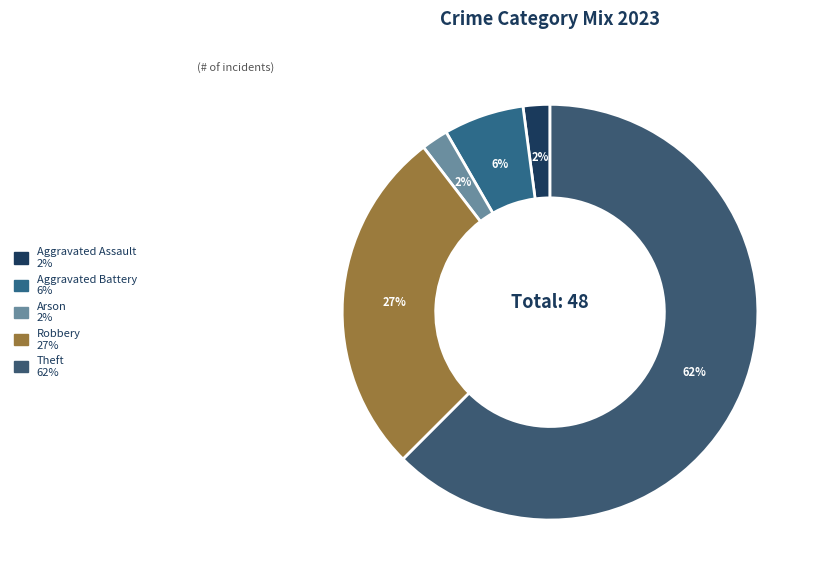

To the nearest percent, what is the average slice percentage?

20%